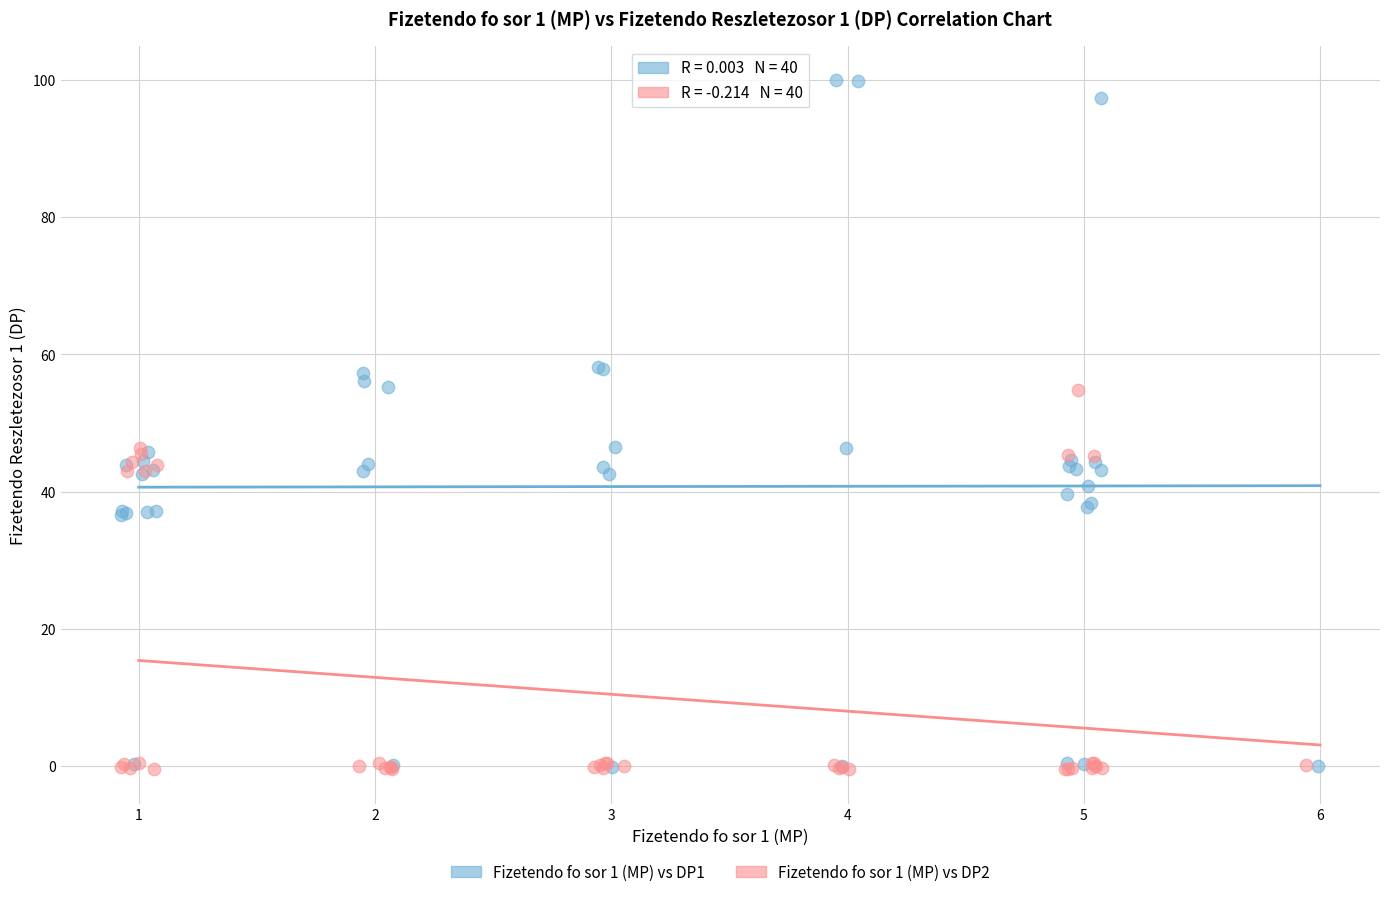

What are all the series names shown in the legend?

Fizetendo fo sor 1 (MP) vs DP1, Fizetendo fo sor 1 (MP) vs DP2